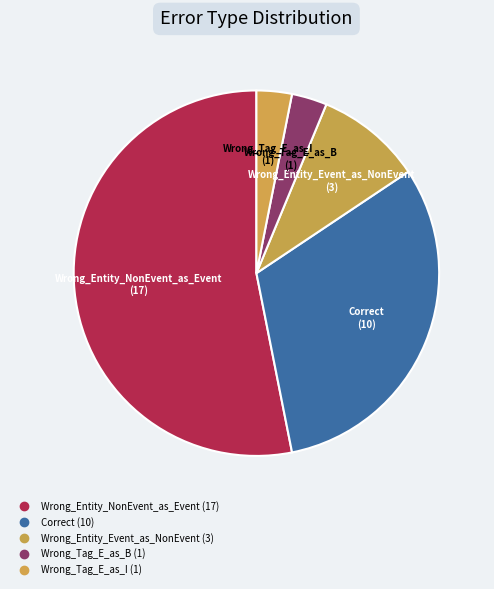

True or false: Wrong_Tag_E_as_I accounts for 1% of the total.

False